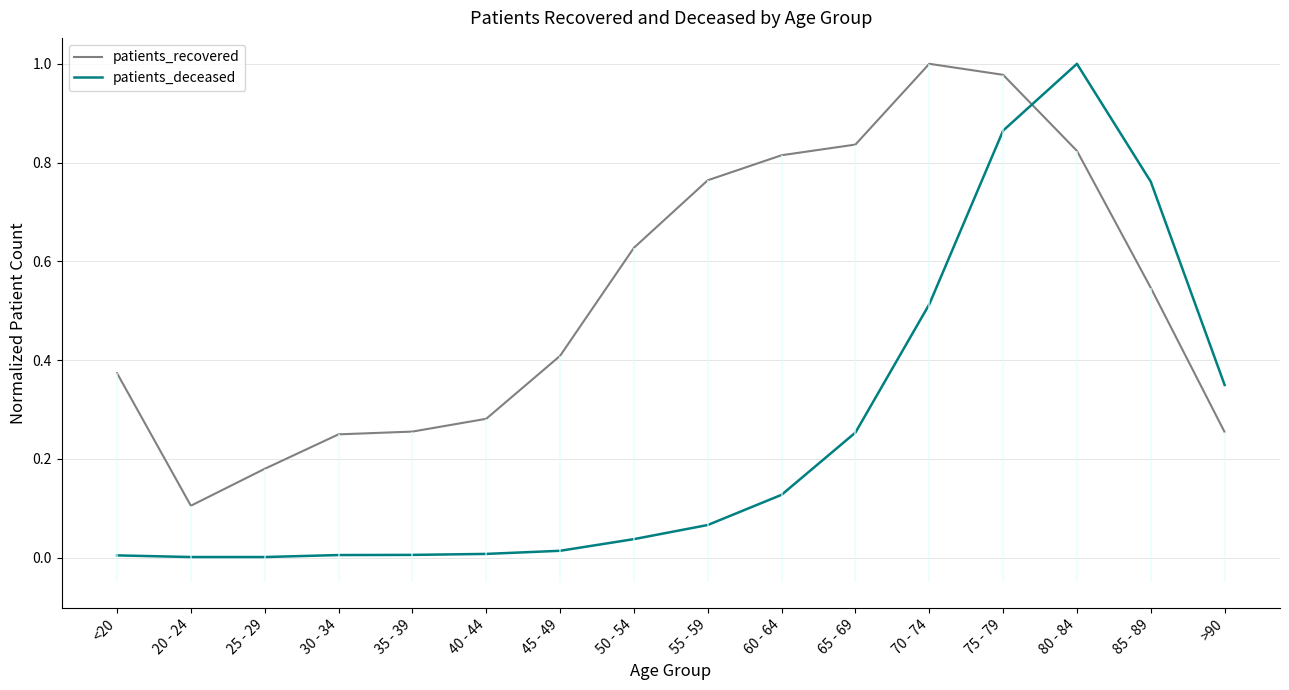

Is it true that patients_deceased equals 0.0 at 45 - 49?

True